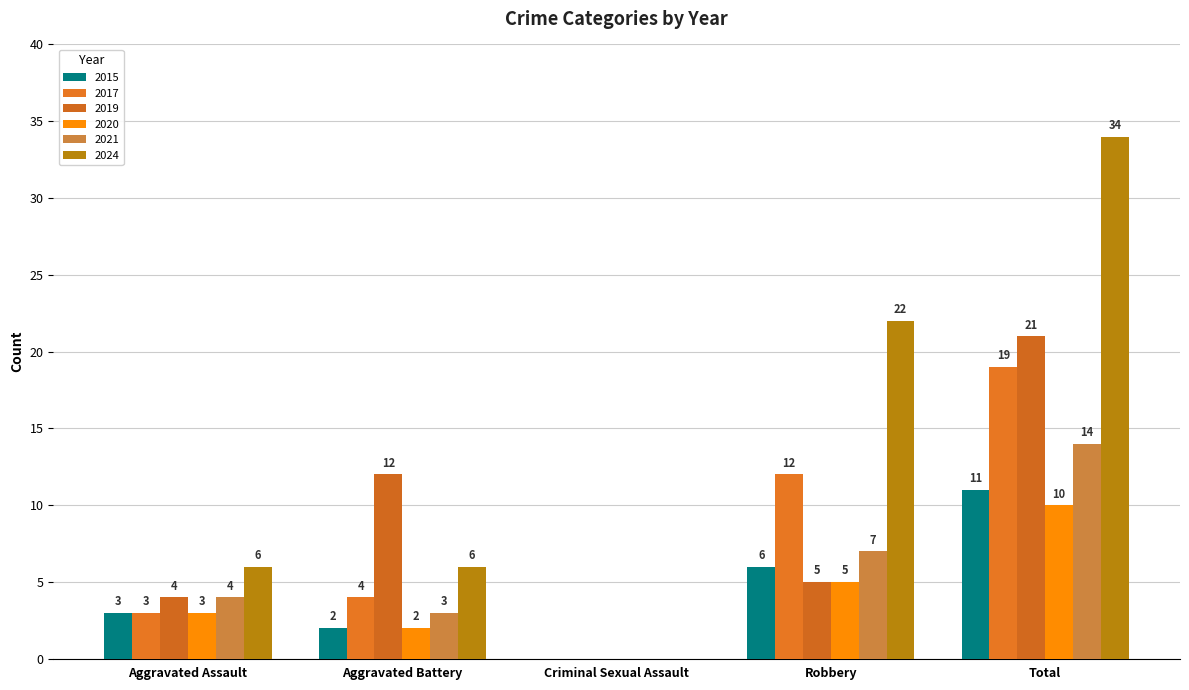

Does the chart contain stacked bars?

No